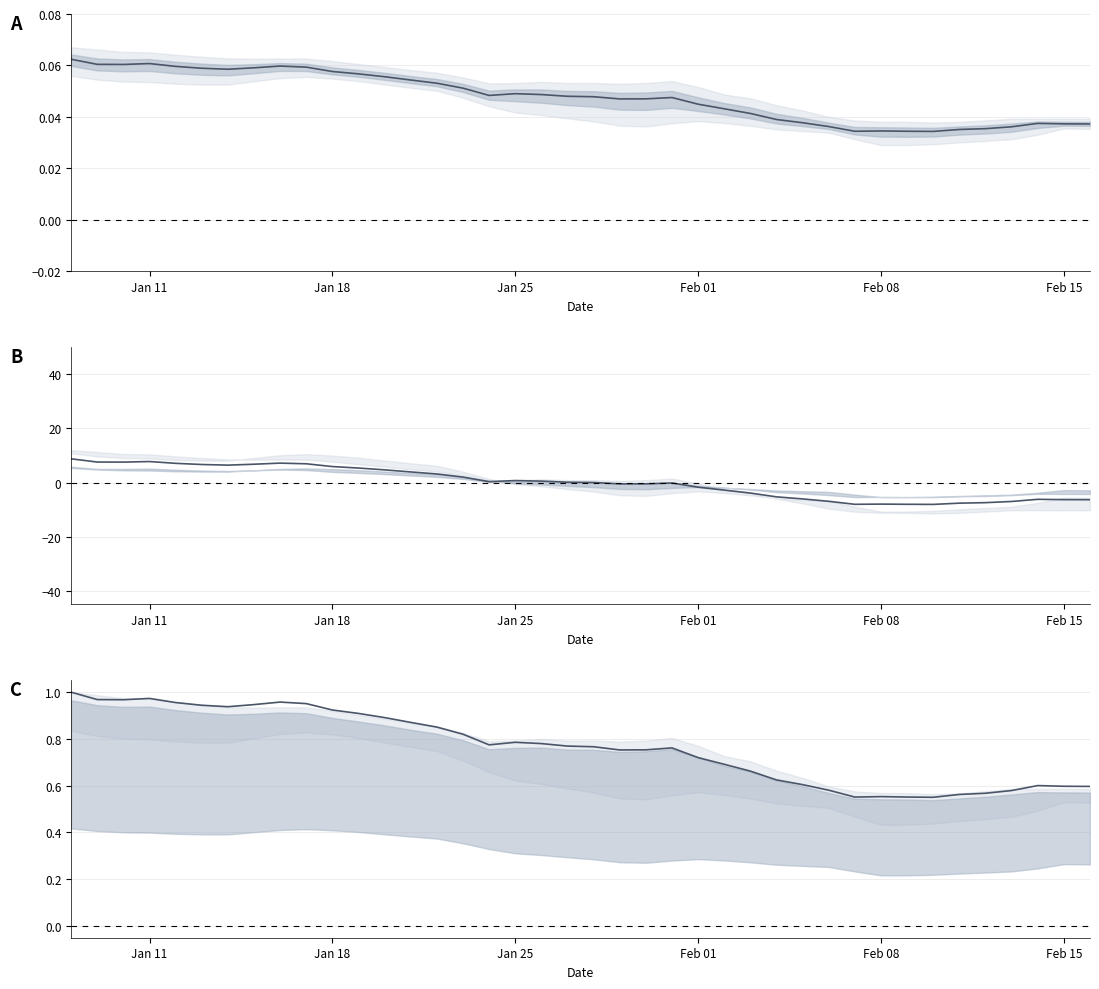

True or false: there are more than 1 points higher than both neighbors.

True